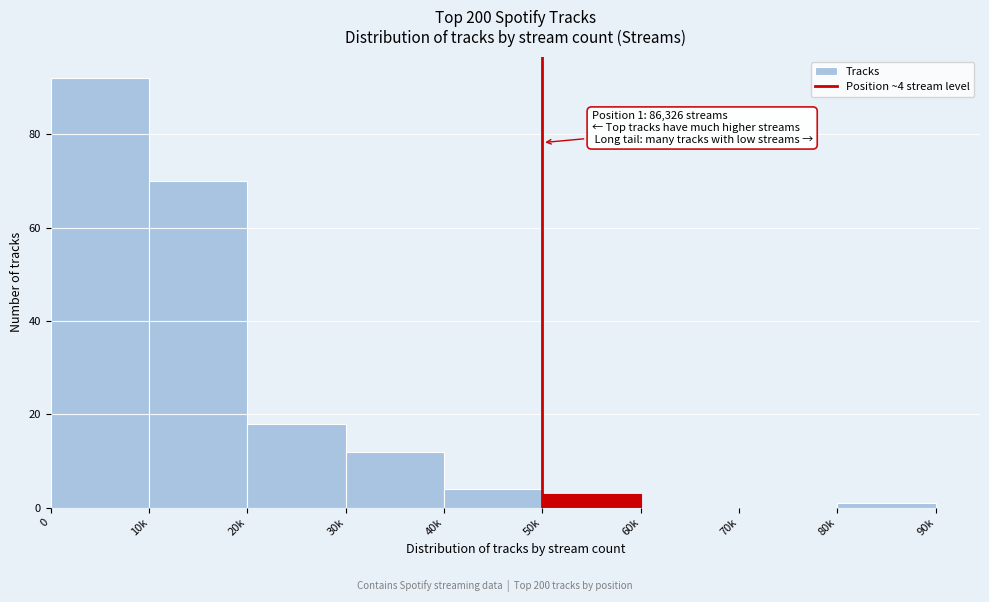

Reading left to right, what are all the values shown in this chart?

0=92	10k=70	20k=18	30k=12	40k=4	50k=3	60k=0	70k=0	80k=1